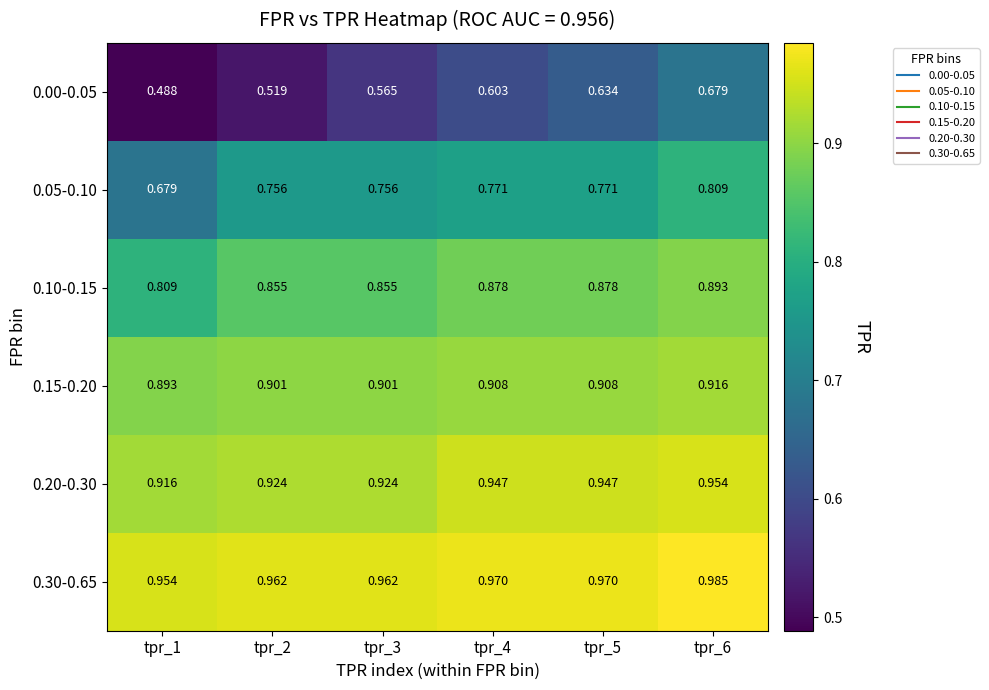

Count the number of categories in the chart.

6